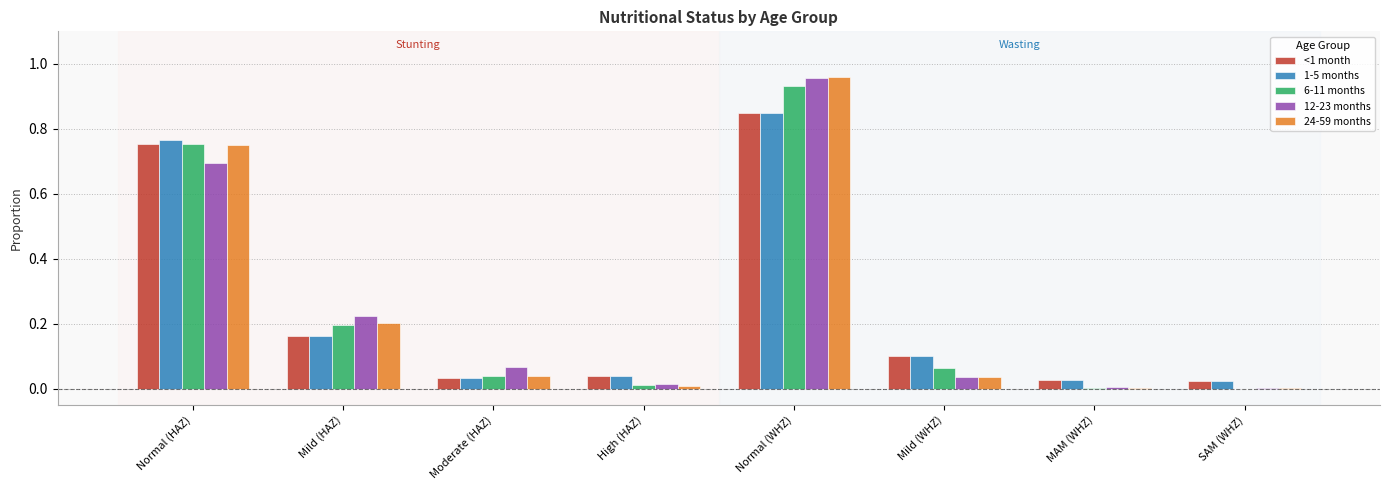

True or false: <1 month has a value of 0.5 at Normal (WHZ).

False